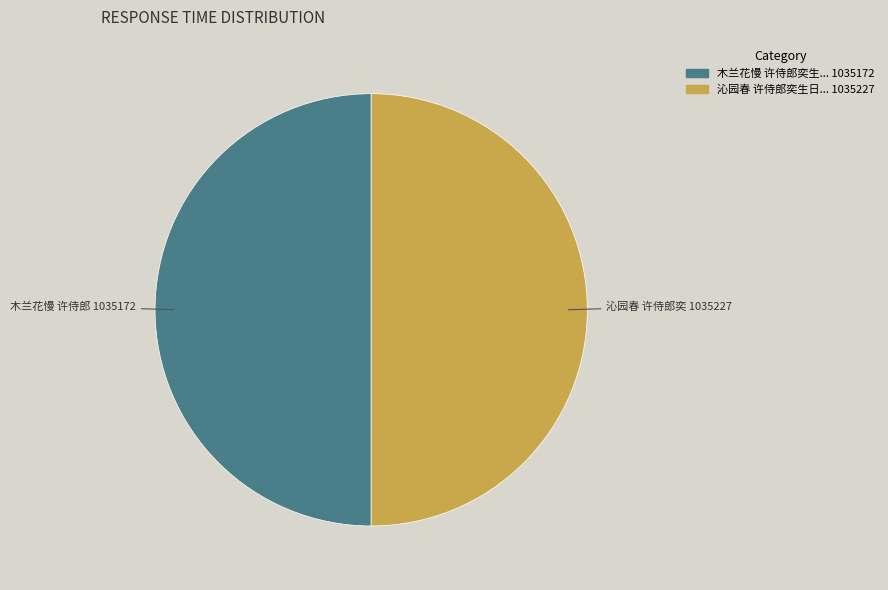

How many segments does this pie chart have?

2